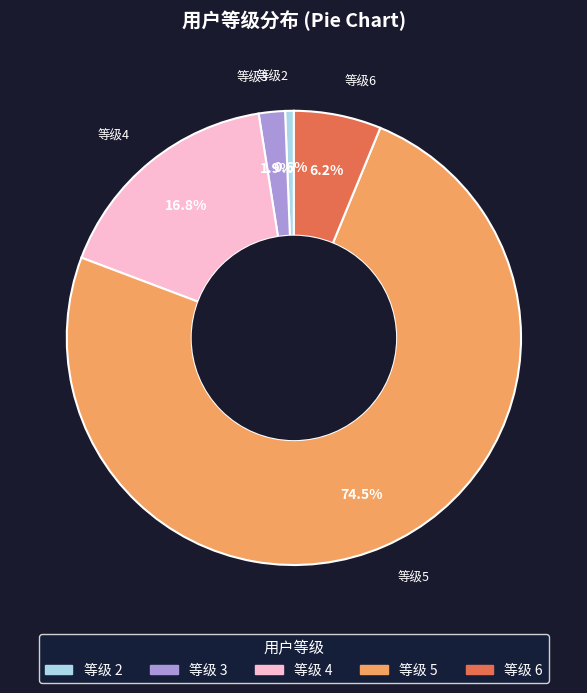

Is there any slice that represents more than half of the pie?

Yes